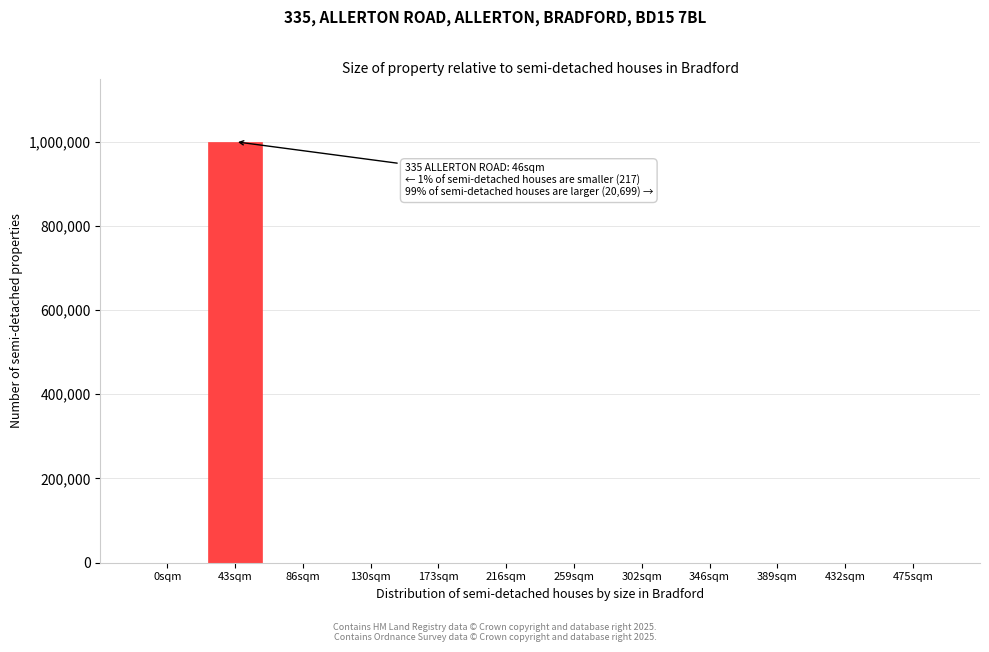

The value at 173sqm is 0. True or false?

True